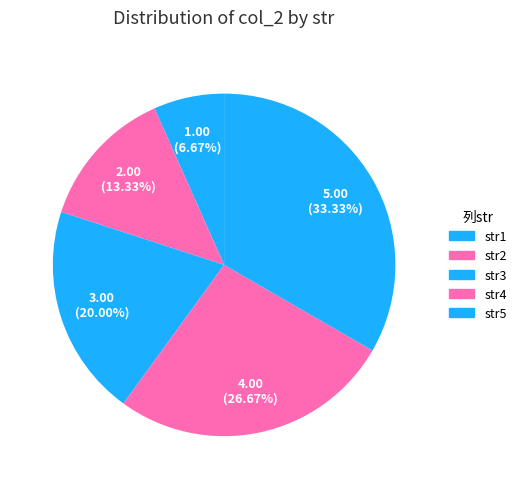

Which category has the biggest portion of the pie?

str5